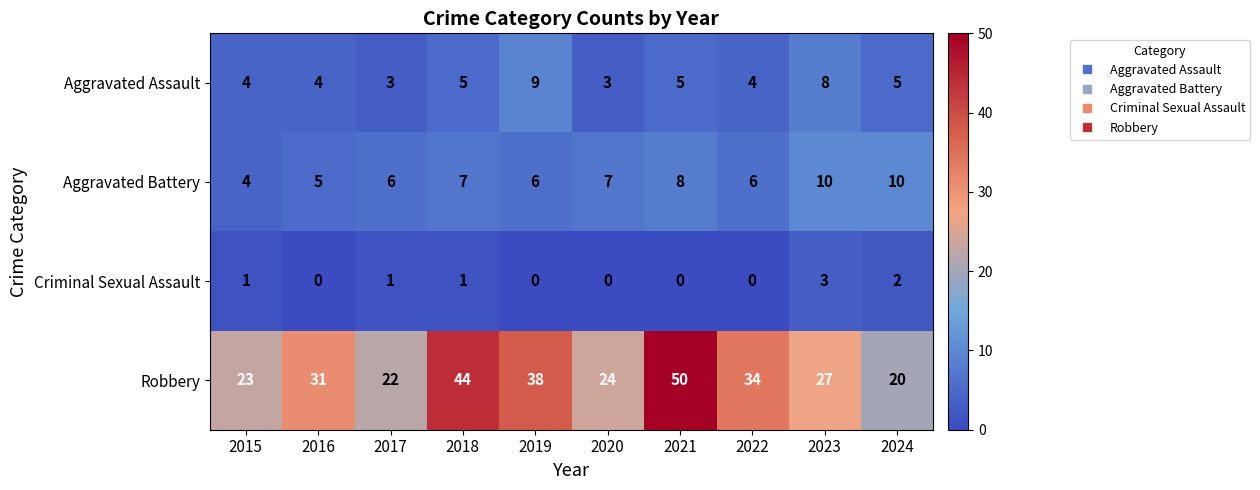

Rank the series by their maximum value, from highest to lowest.

Robbery, Aggravated Battery, Aggravated Assault, Criminal Sexual Assault